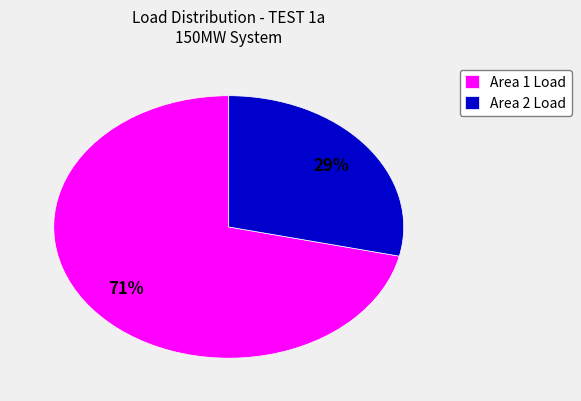

To the nearest percent, what is the combined percentage of Area 1 Load and Area 2 Load?

100%